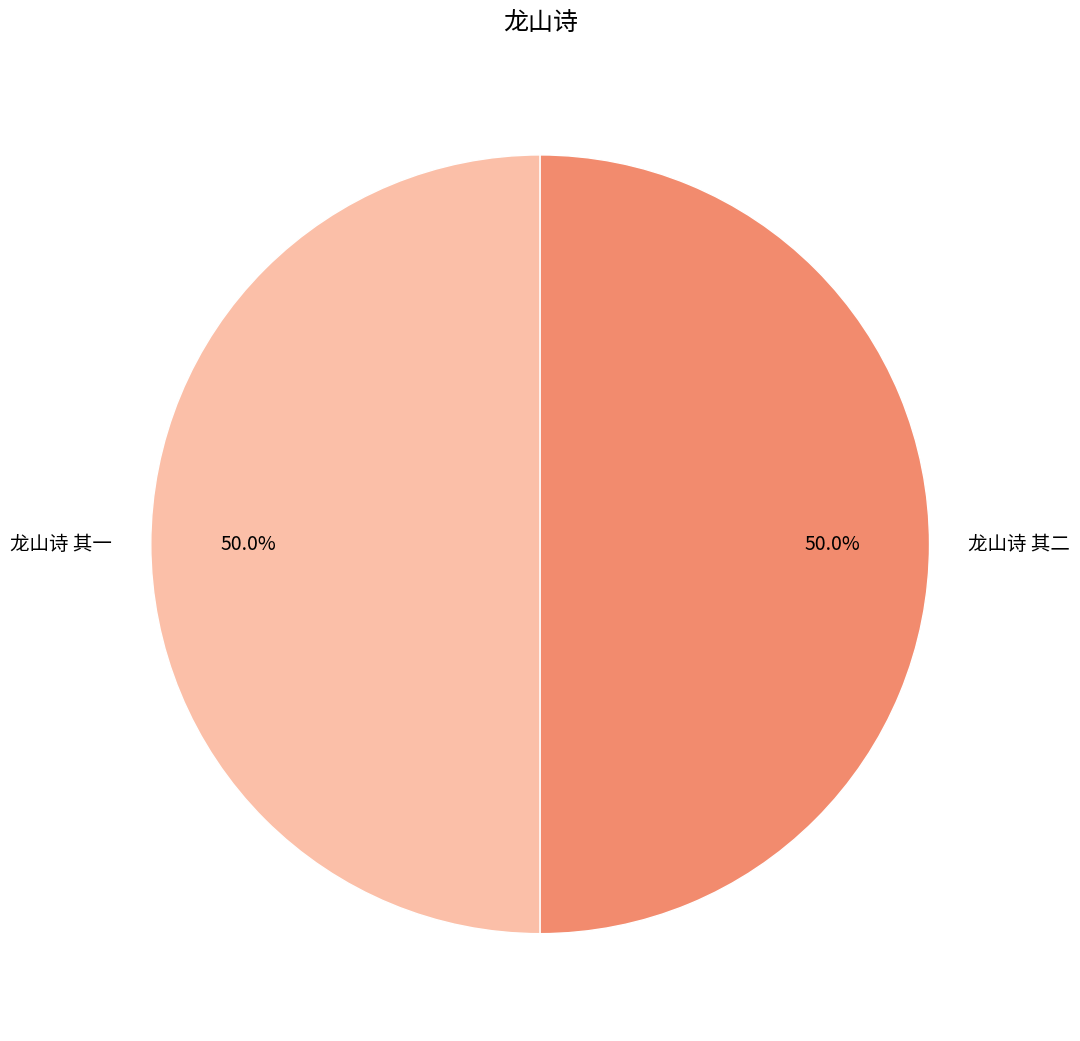

How much of the chart is everything except 龙山诗 其一?

50.0%